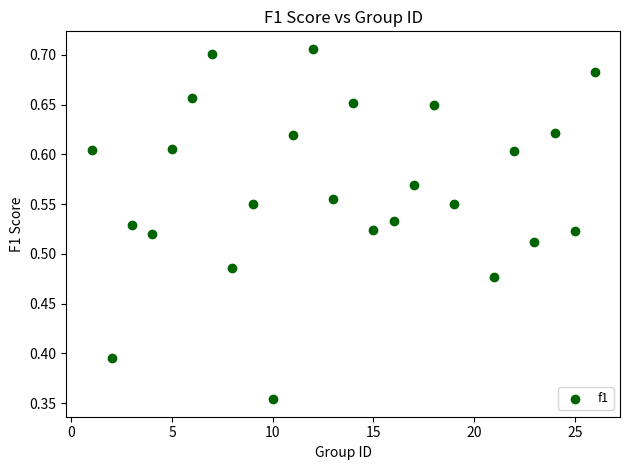

What is the range of X values (max minus min)?

25.0